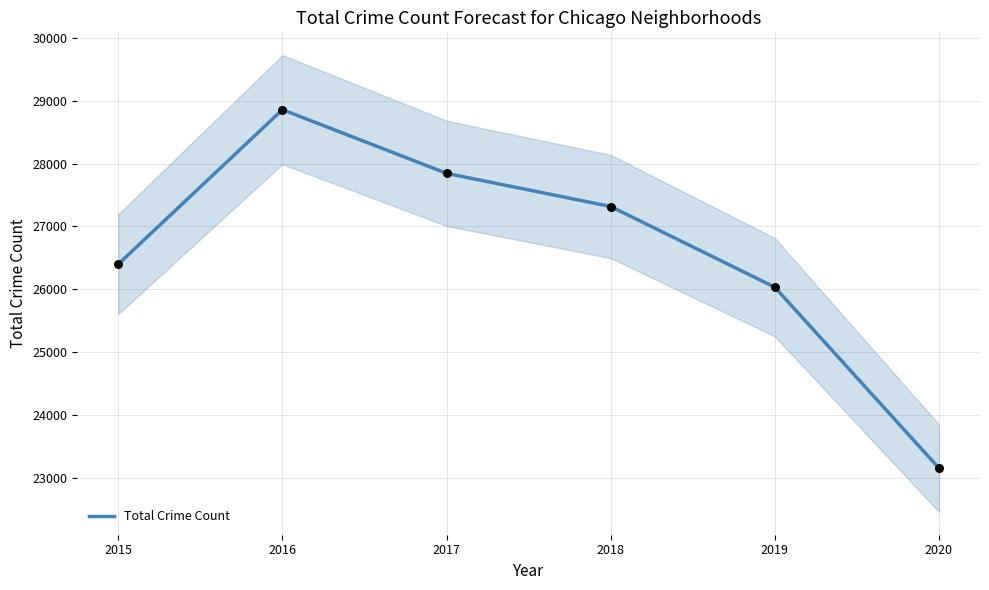

What is the change in value from 2017 to 2020?

-4682